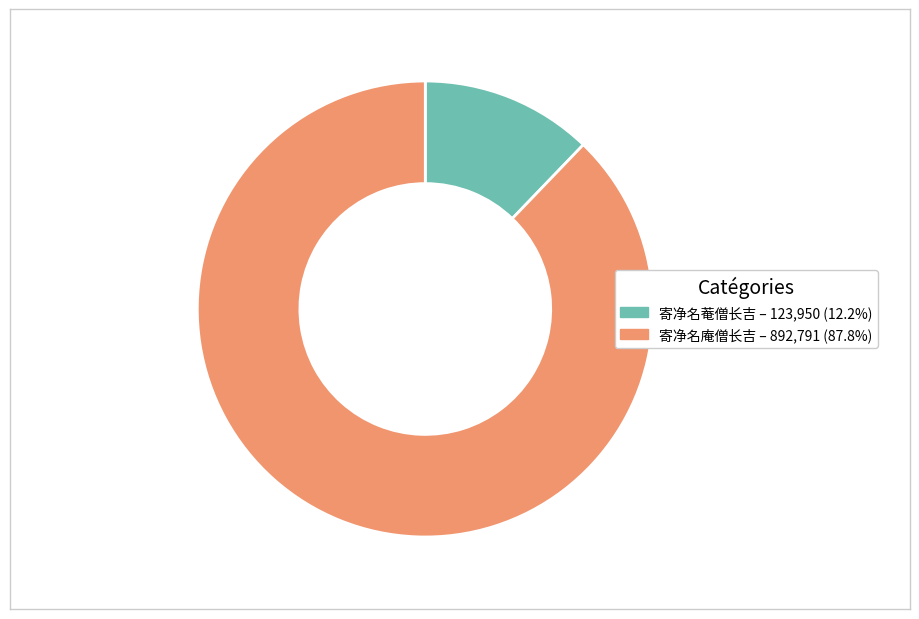

Approximately how many times larger is the value at 寄净名菴僧长吉 compared to 寄净名庵僧长吉?

0.1